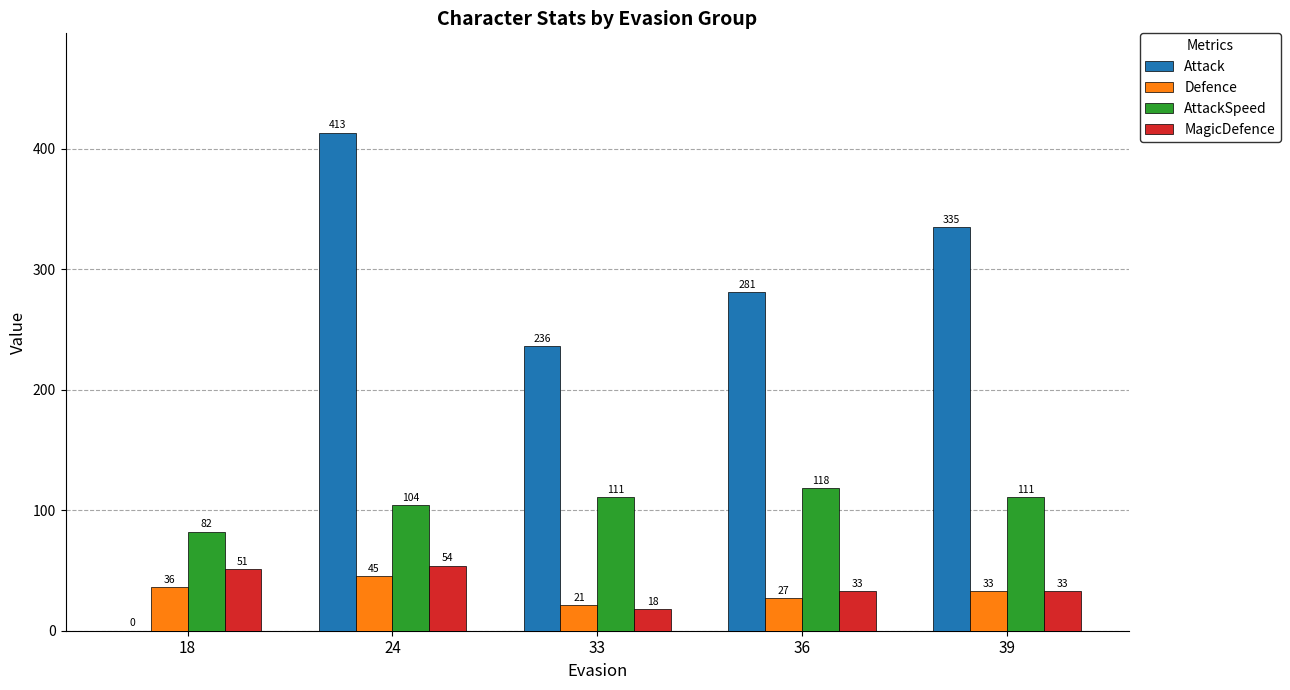

Which series changed the most between 36 and 39?

Attack